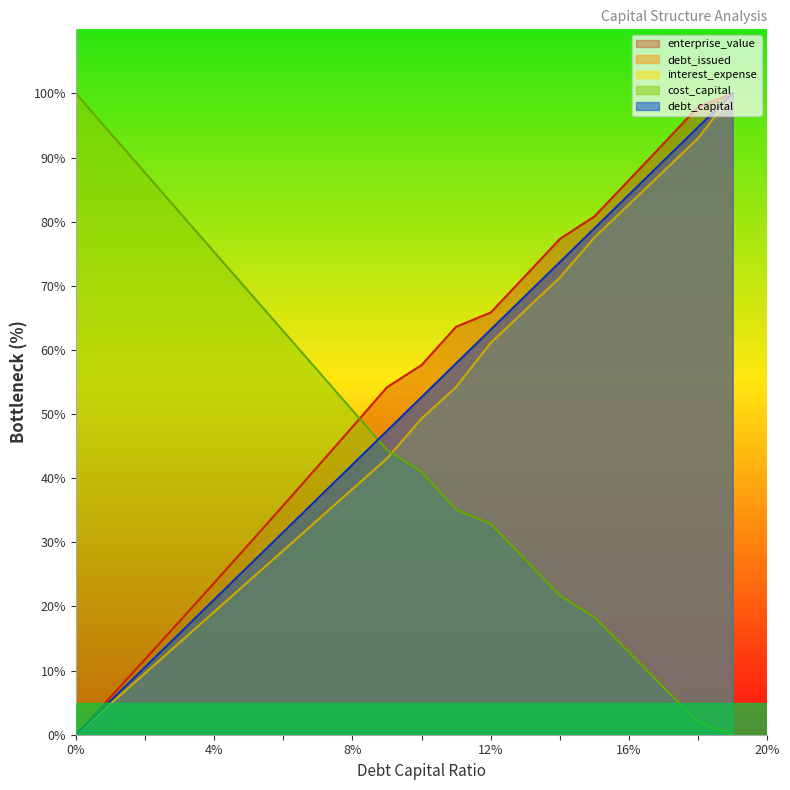

What is the label of the 12th point from the left?

0.11